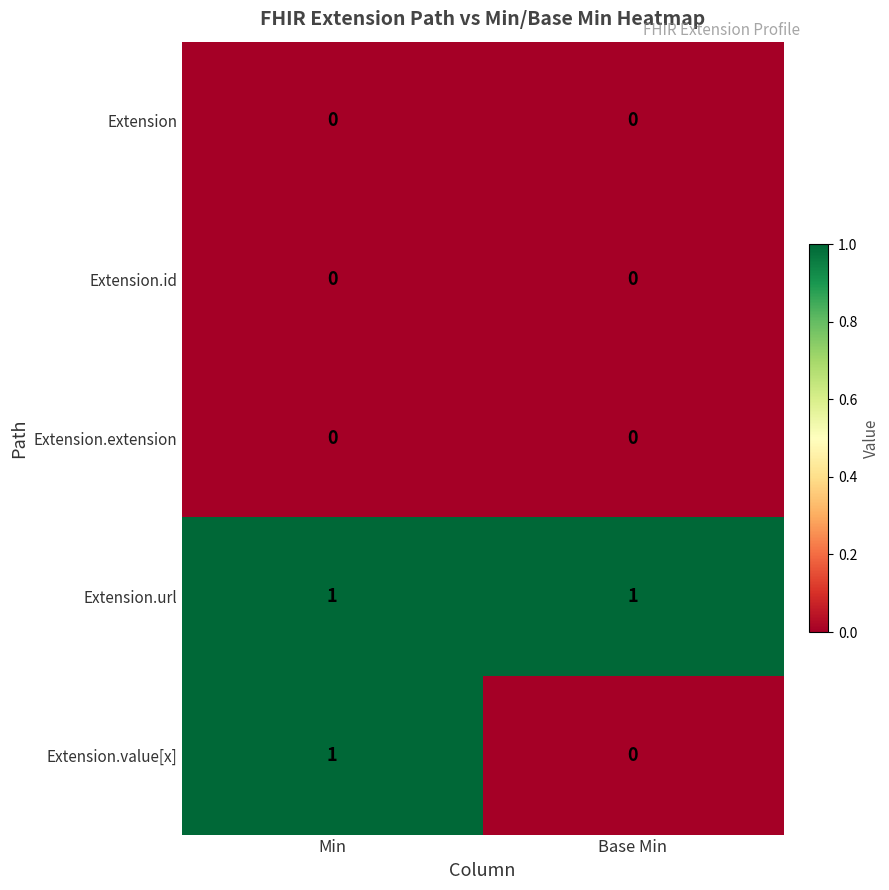

At which category is the sum across all series the highest?

Min